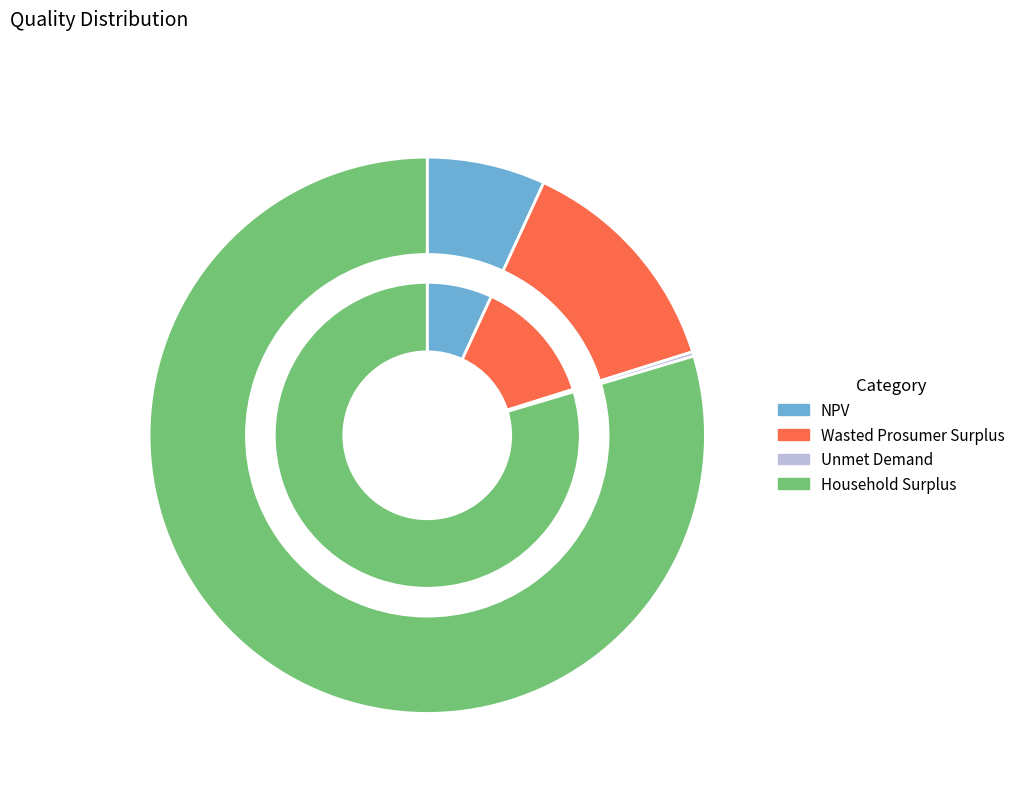

Which slice is the largest?

Household Surplus